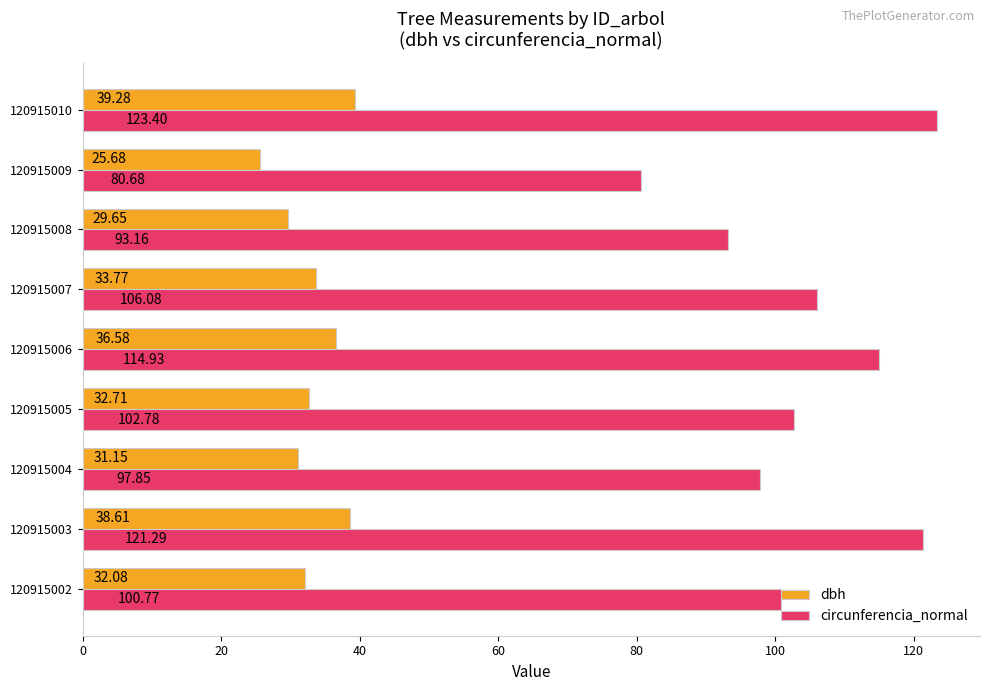

Which series changed the most between 120915004 and 120915006?

circunferencia_normal